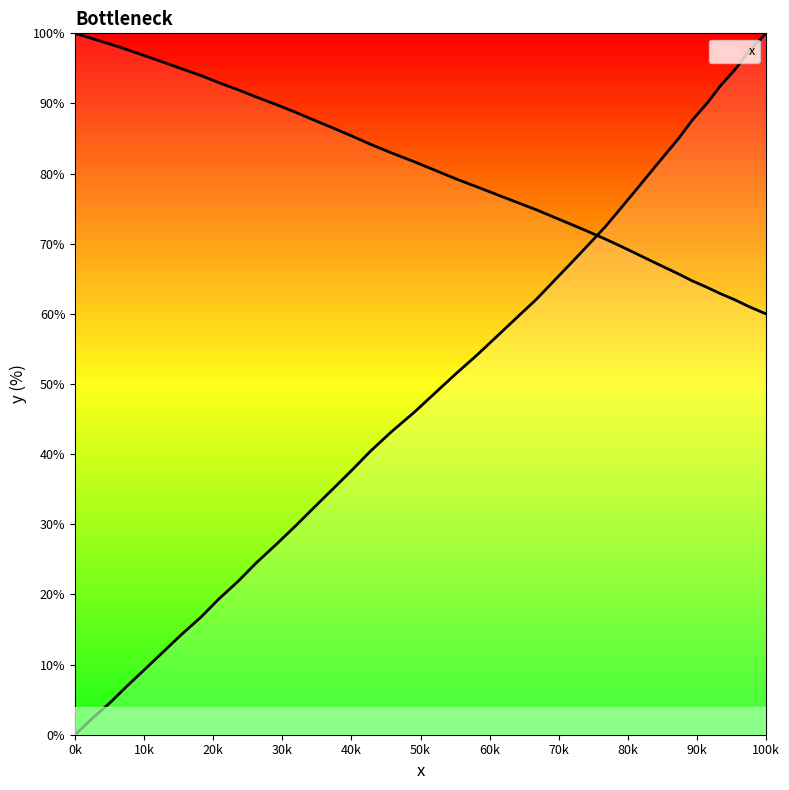

Is this an area chart (filled region under the line)?

No